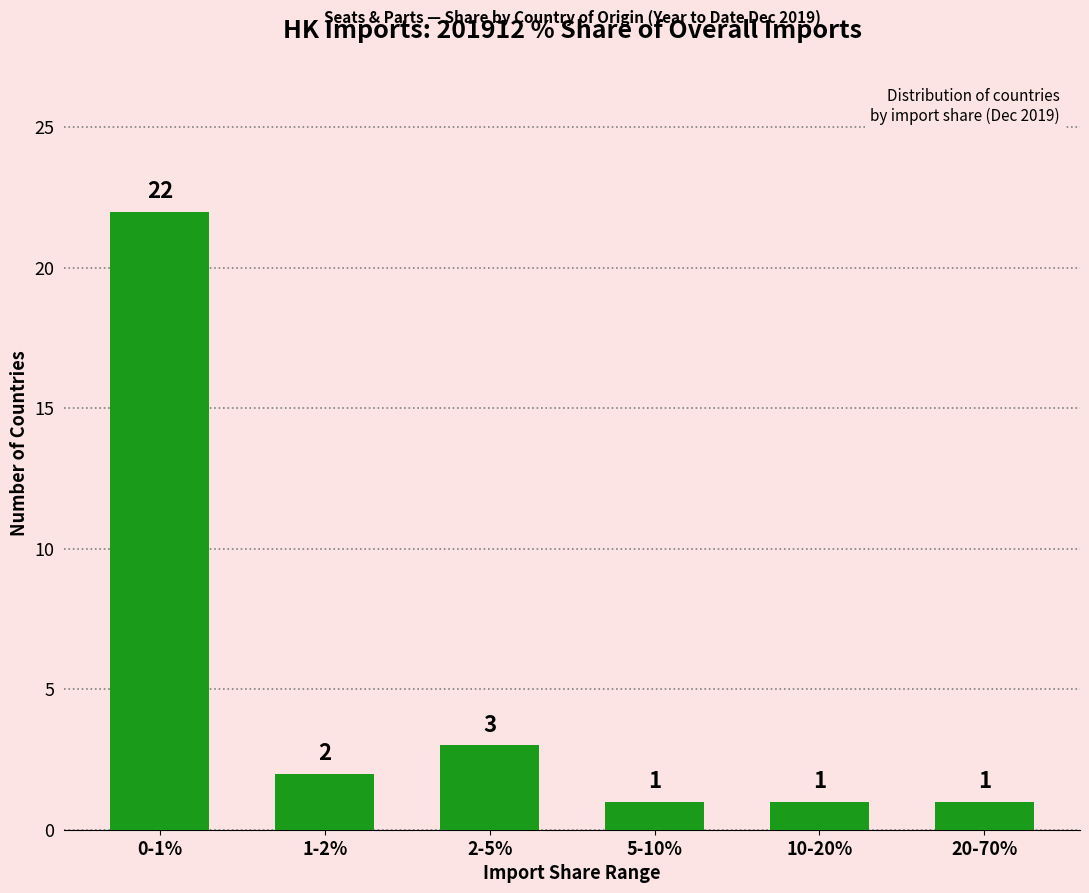

Reading left to right, transcribe all the data shown in this chart.

0-1%=22	1-2%=2	2-5%=3	5-10%=1	10-20%=1	20-70%=1